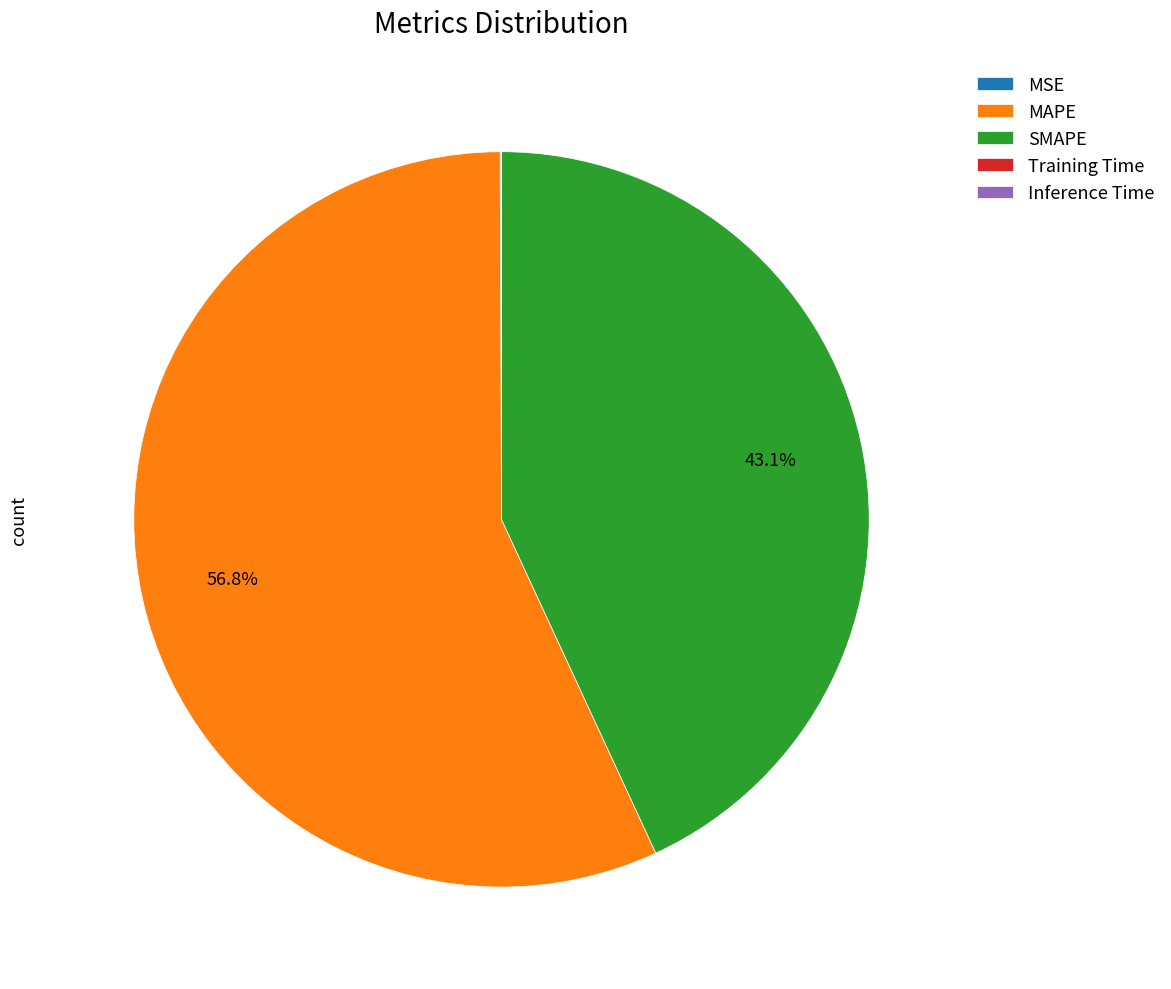

Which category has the biggest portion of the pie?

MAPE